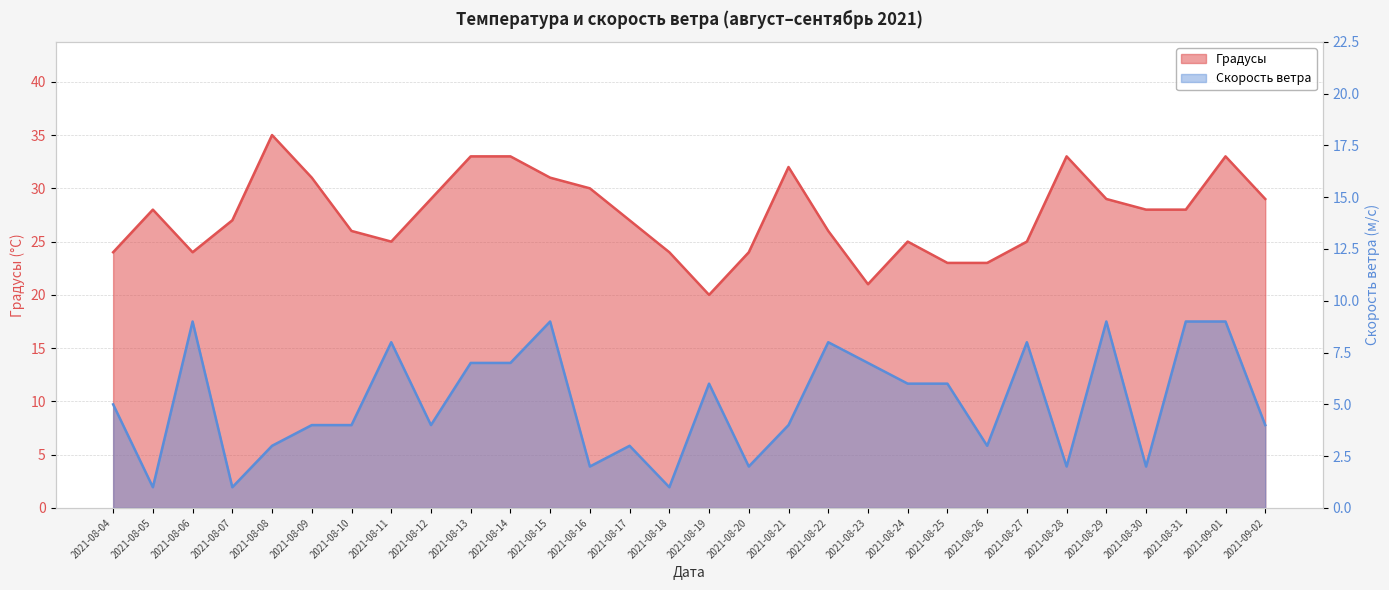

Reading right to left, transcribe all the data shown in this chart.

Градусы: 29	33	28	28	29	33	25	23	23	25	21	26	32	24	20	24	27	30	31	33	33	29	25	26	31	35	27	24	28	24
Скорость ветра: 4	9	9	2	9	2	8	3	6	6	7	8	4	2	6	1	3	2	9	7	7	4	8	4	4	3	1	9	1	5